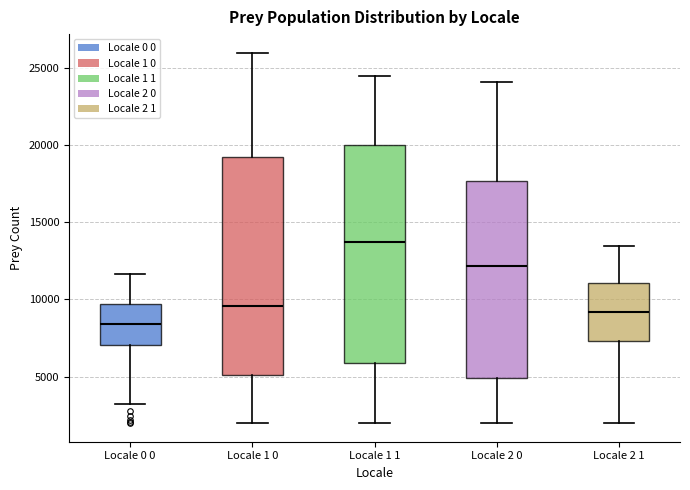

Reading left to right, read every box against the y-axis: the position of its median line, the range the box covers, and the ends of its whiskers. The values are not printed on the chart, so give them approximately, as read against the axis.

Locale 0 0: median 8500, box 7000 to 9500, whiskers 3000 to 11500
Locale 1 0: median 9500, box 5000 to 19000, whiskers 2000 to 26000
Locale 1 1: median 13500, box 6000 to 20000, whiskers 2000 to 24500
Locale 2 0: median 12000, box 5000 to 17500, whiskers 2000 to 24000
Locale 2 1: median 9000, box 7500 to 11000, whiskers 2000 to 13500